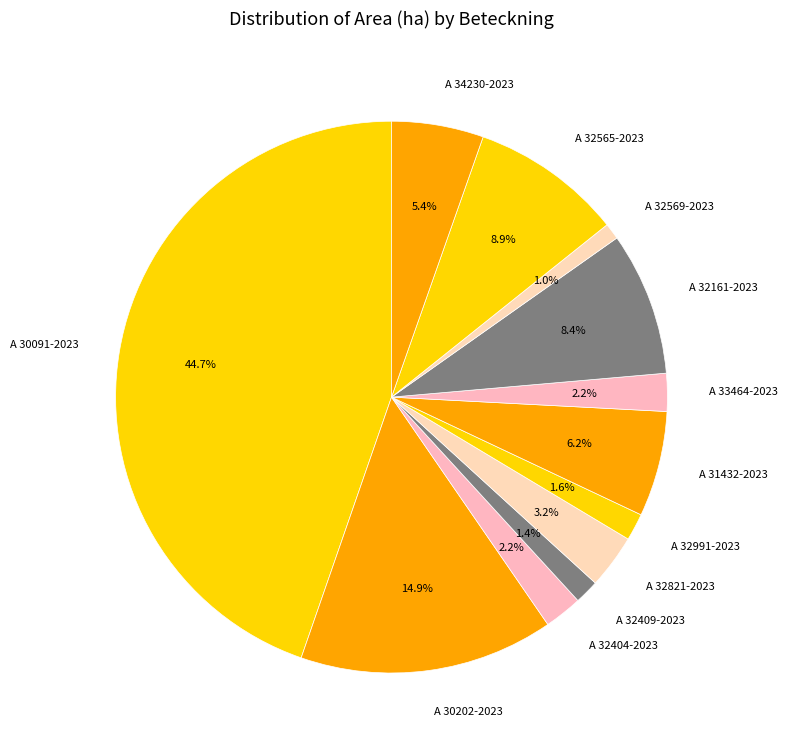

Is it true that A 34230-2023 is 16% of the pie?

False